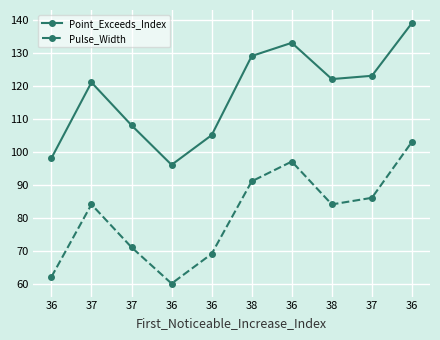

What are all the series names shown in the legend?

Point_Exceeds_Index, Pulse_Width